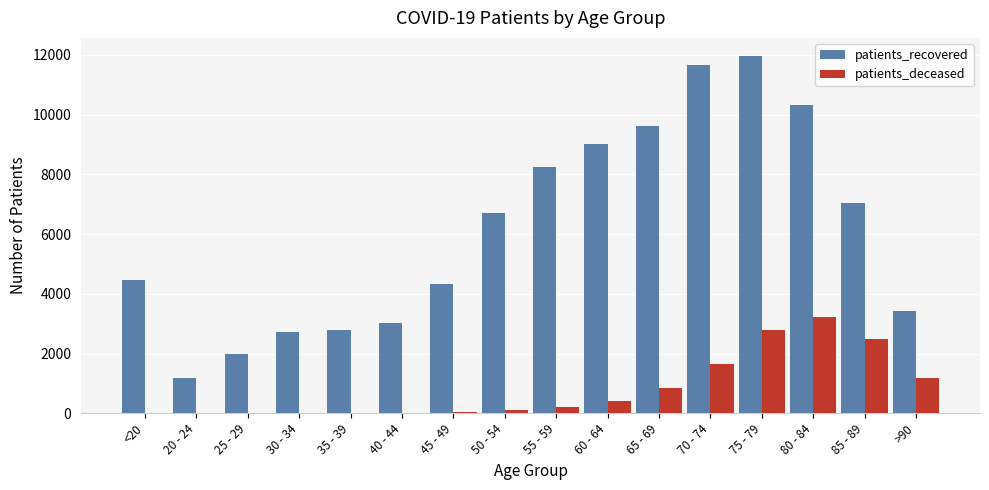

At which label is patients_deceased closest to 1616?

70 - 74